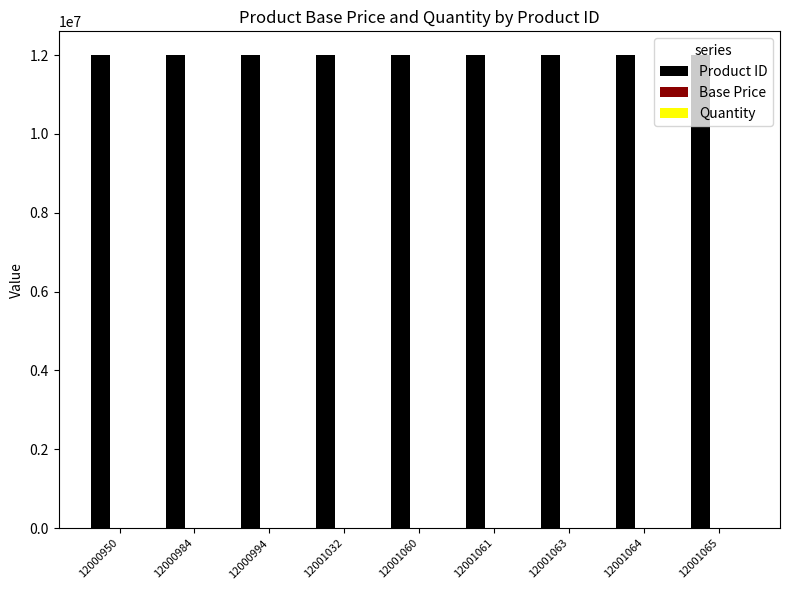

Which series has the largest total across all categories?

Product ID